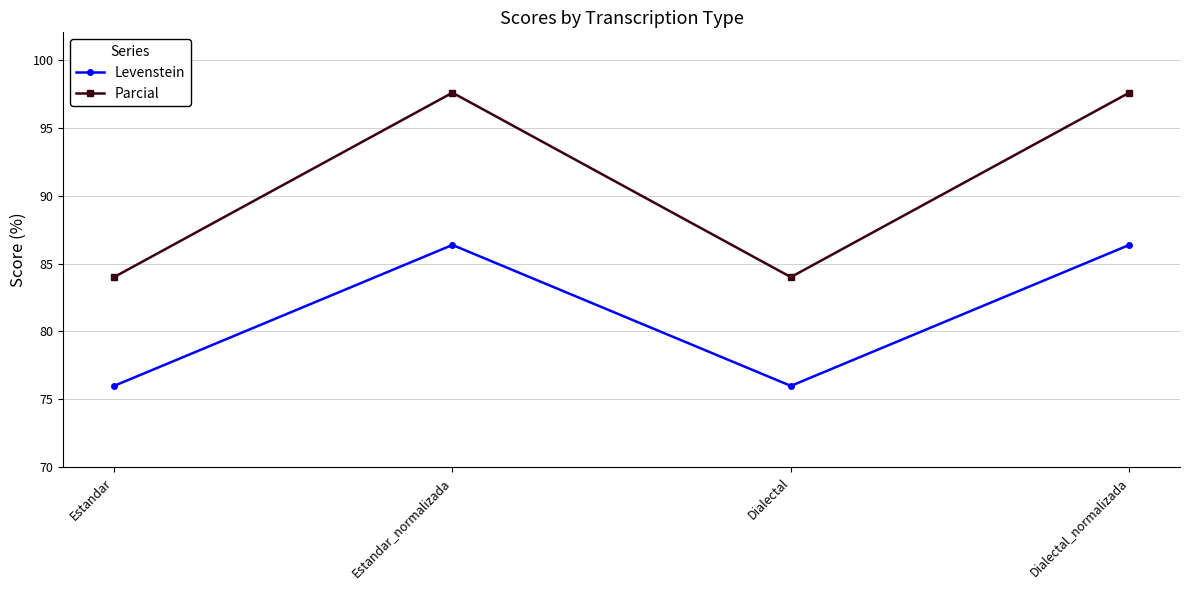

What is the minimum value shown in the chart?

76.0